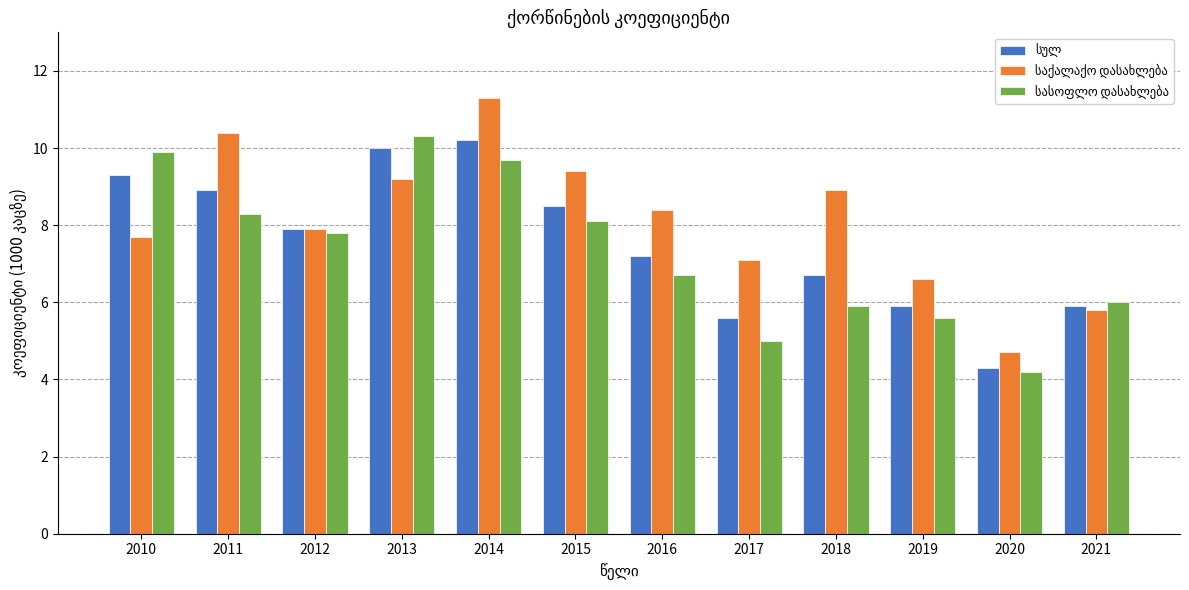

At which category is the sum across all series the highest?

2014